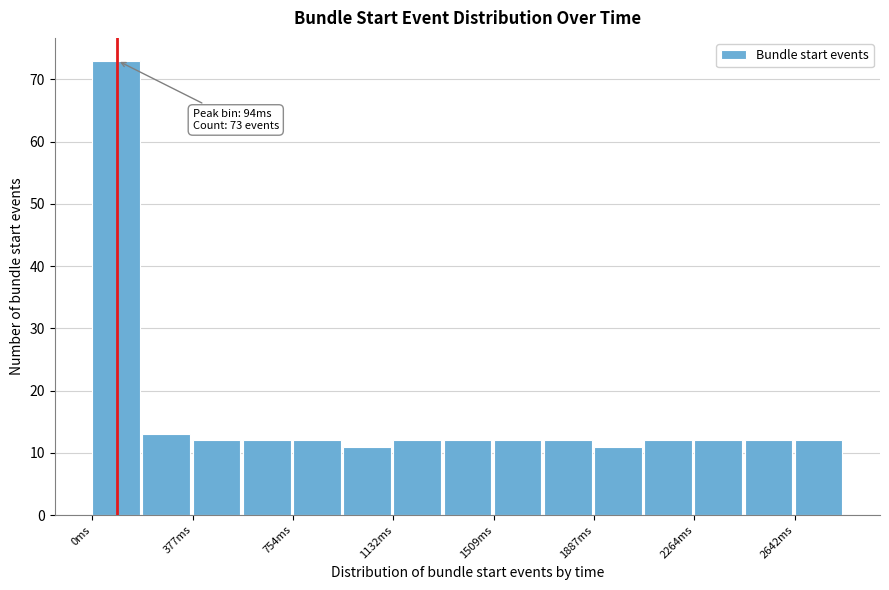

Read against the x-axis, roughly where is the centre of the tallest bar?

100